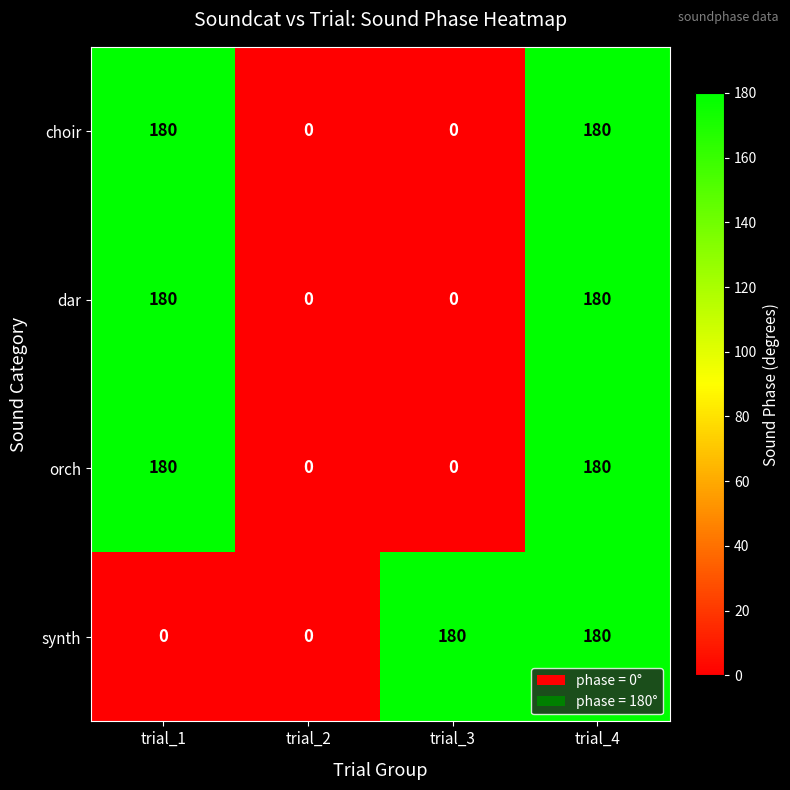

How many values in the choir series are below 180?

2